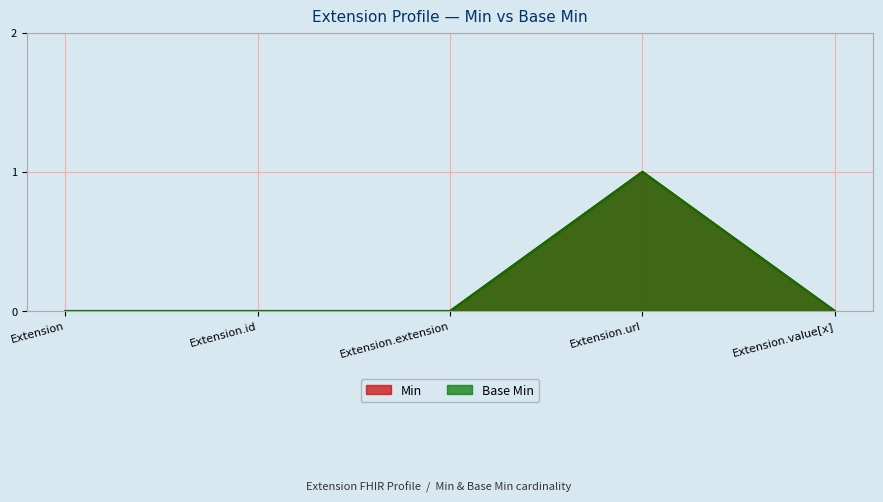

True or false: Base Min and Min cross at least once.

False